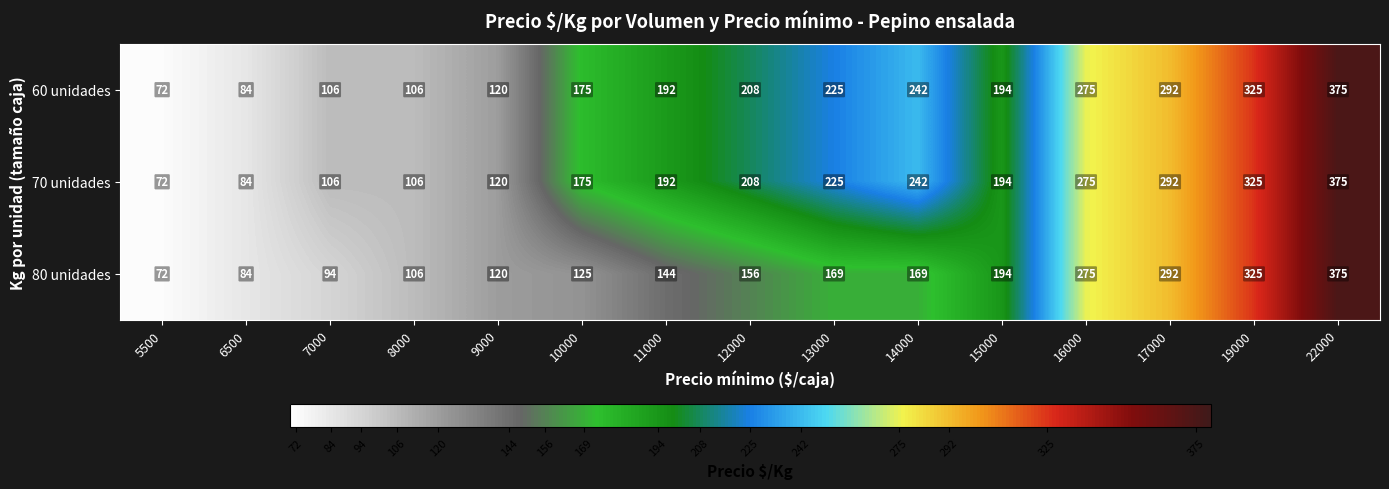

What is the smallest value displayed?

72